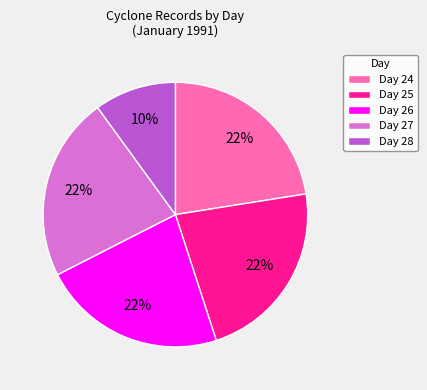

To the nearest percent, what portion does Day 26 represent?

22%